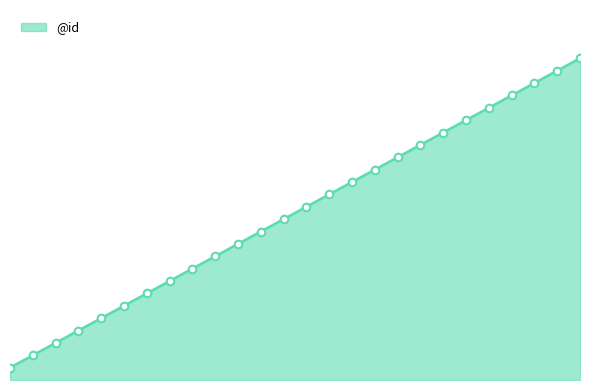

What is the change in value from 11 to 21?

+10